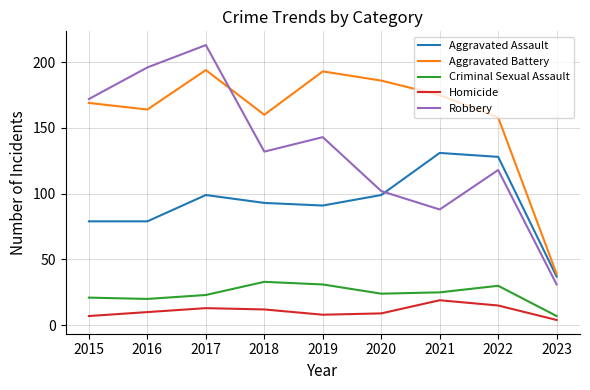

Reading left to right, extract all data points from this chart.

Aggravated Assault: 2015=79	2016=79	2017=99	2018=93	2019=91	2020=99	2021=131	2022=128	2023=37
Aggravated Battery: 2015=169	2016=164	2017=194	2018=160	2019=193	2020=186	2021=175	2022=158	2023=39
Criminal Sexual Assault: 2015=21	2016=20	2017=23	2018=33	2019=31	2020=24	2021=25	2022=30	2023=7
Homicide: 2015=7	2016=10	2017=13	2018=12	2019=8	2020=9	2021=19	2022=15	2023=4
Robbery: 2015=172	2016=196	2017=213	2018=132	2019=143	2020=102	2021=88	2022=118	2023=31